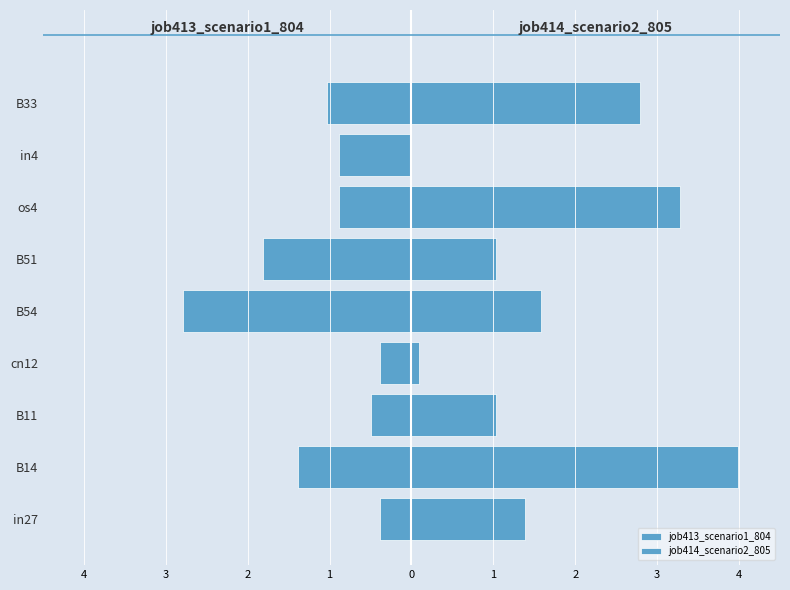

The value of job413_scenario1_804 at in4 is -0.1. True or false?

False